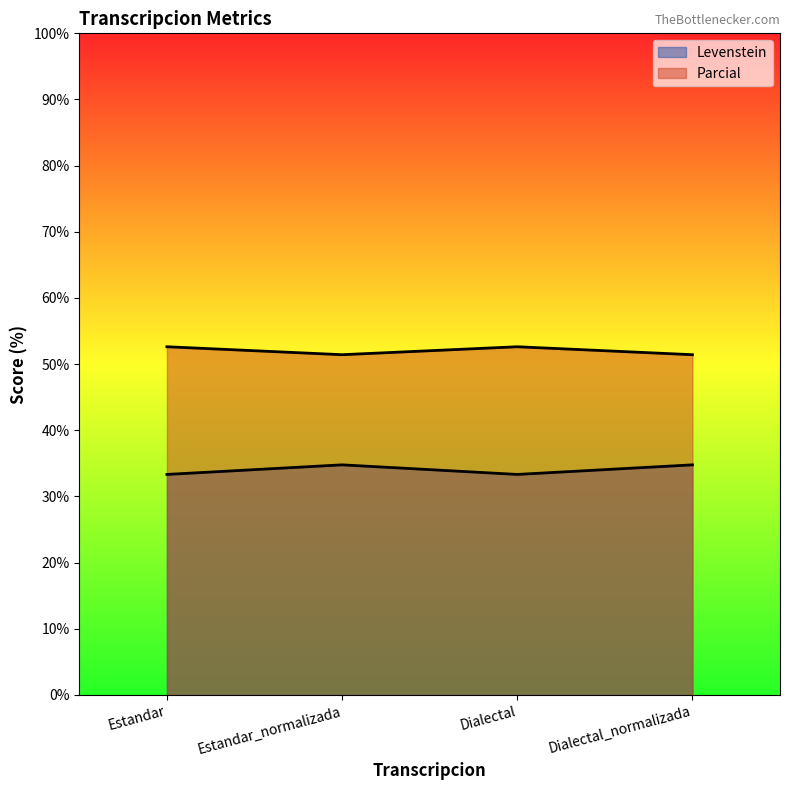

What is the sum of all Levenstein values?

136.2